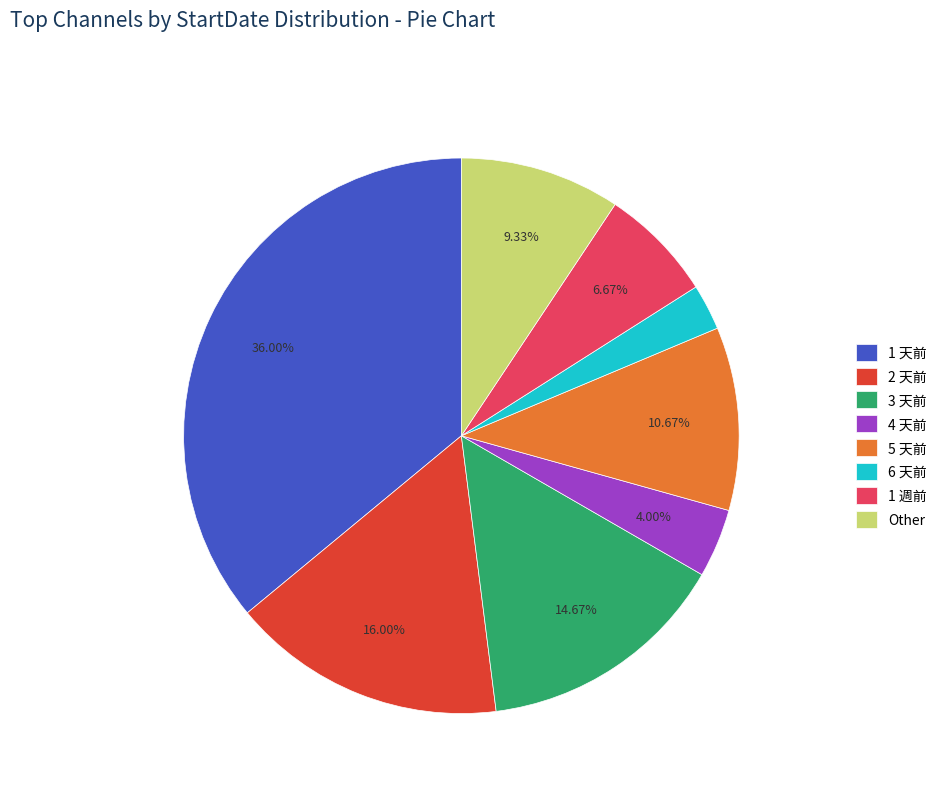

The 1 天前 slice represents 41% of the pie. True or false?

False